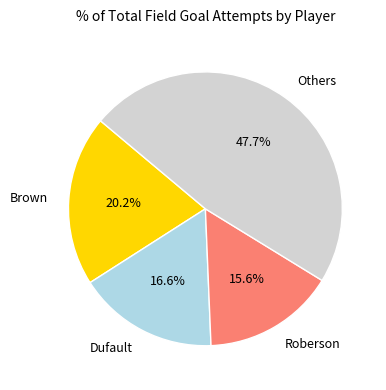

Is Others the majority of the pie?

No